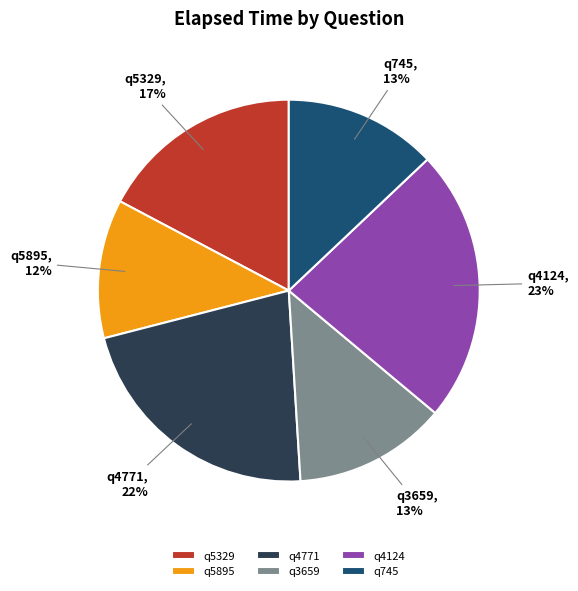

Do q745 and q4124 together represent more than half of the pie?

No